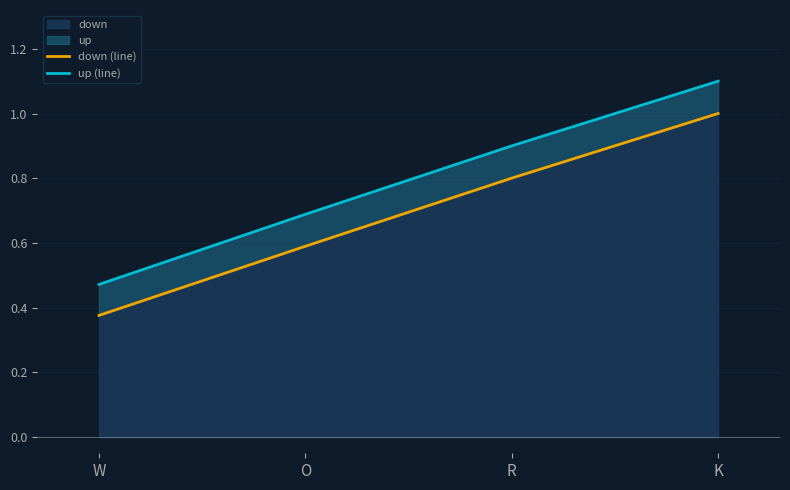

At which label does up (line) reach its peak?

K